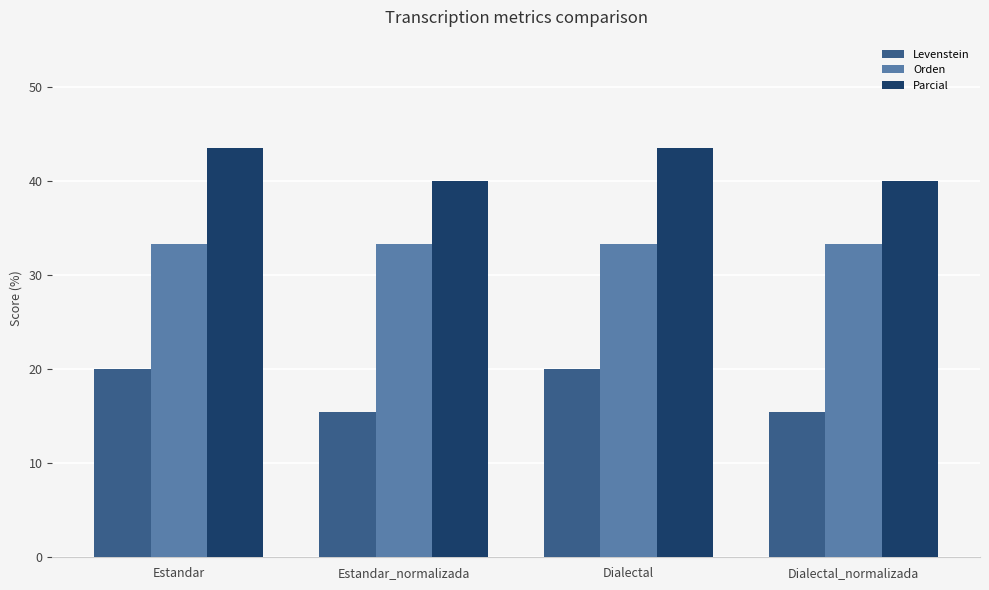

List the series in order of their peak value, lowest first.

Levenstein, Orden, Parcial